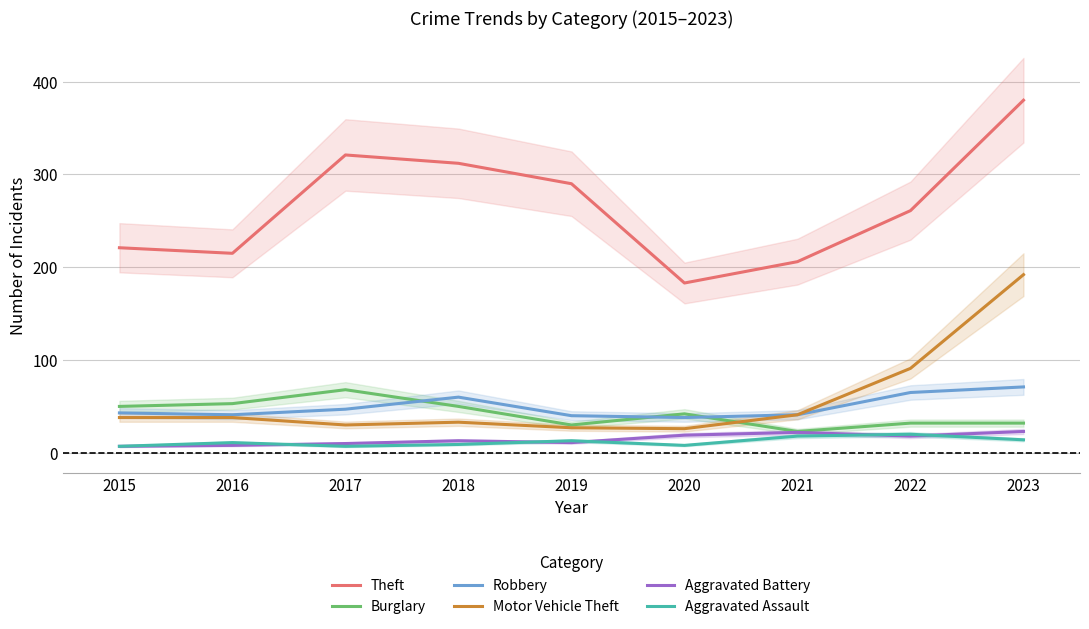

True or false: Theft and Aggravated Assault cross at least once.

False